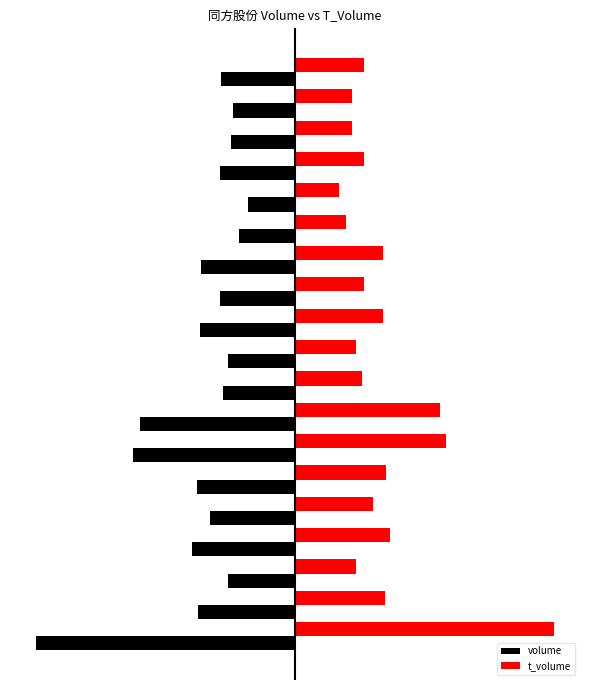

What are all the series names shown in the legend?

volume, t_volume